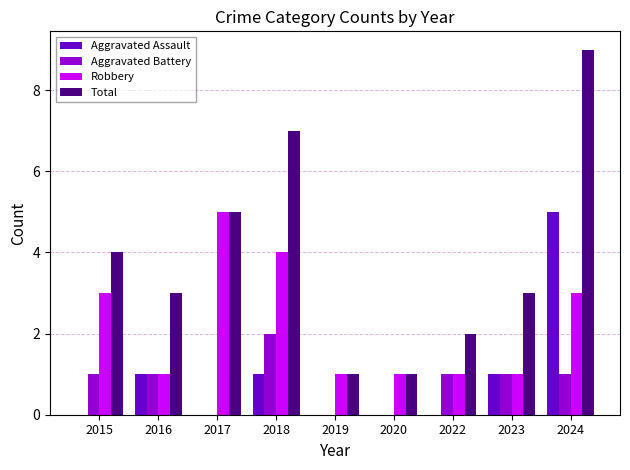

At which category is the sum across all series the highest?

2024